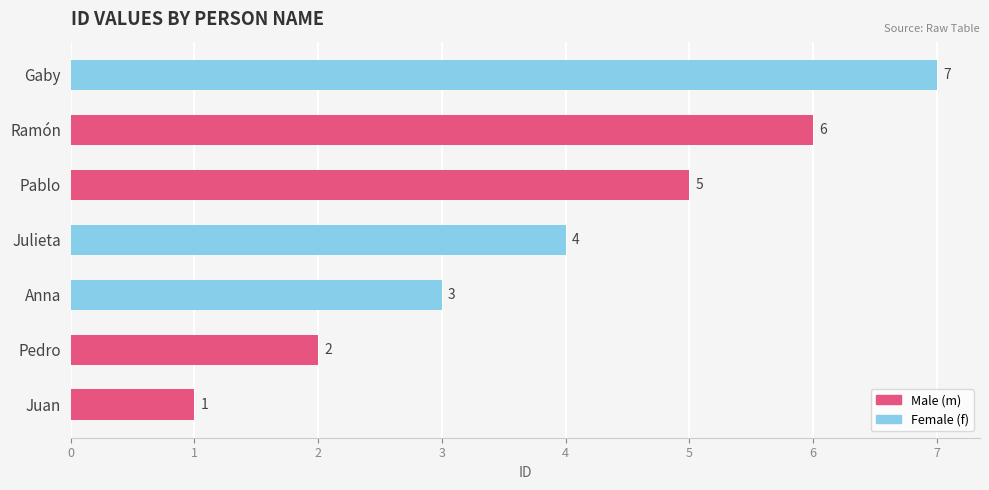

What is the minimum value shown in the chart?

1